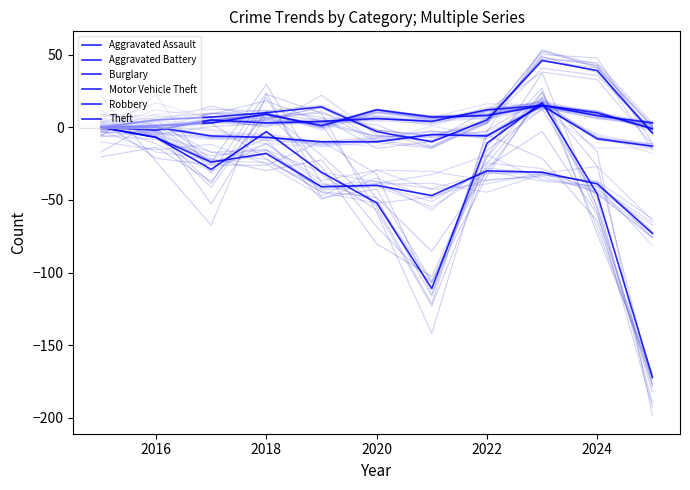

What is the highest value of the Motor Vehicle Theft series?

46